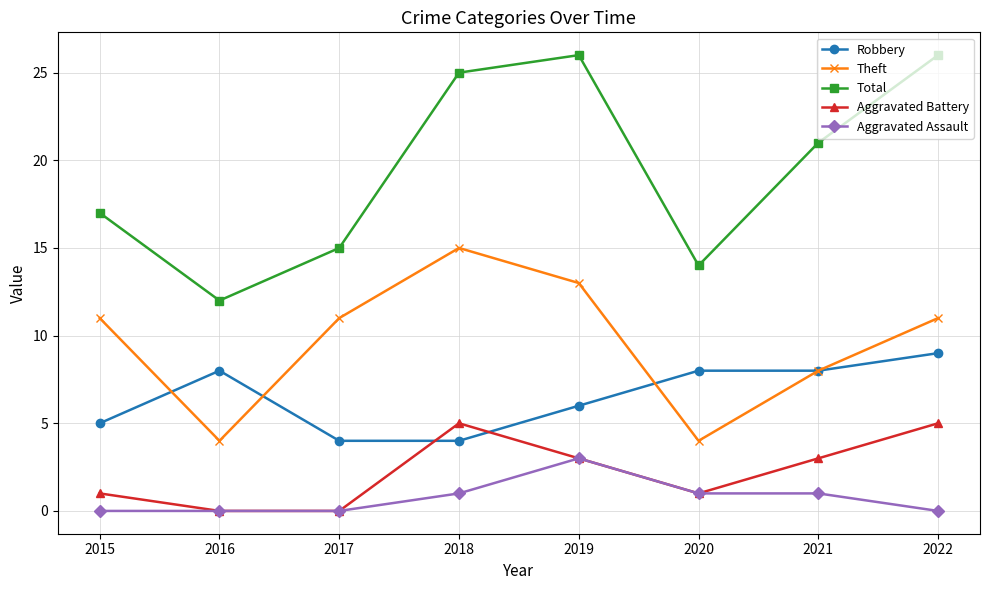

How many interior local valleys does the Theft series have?

2